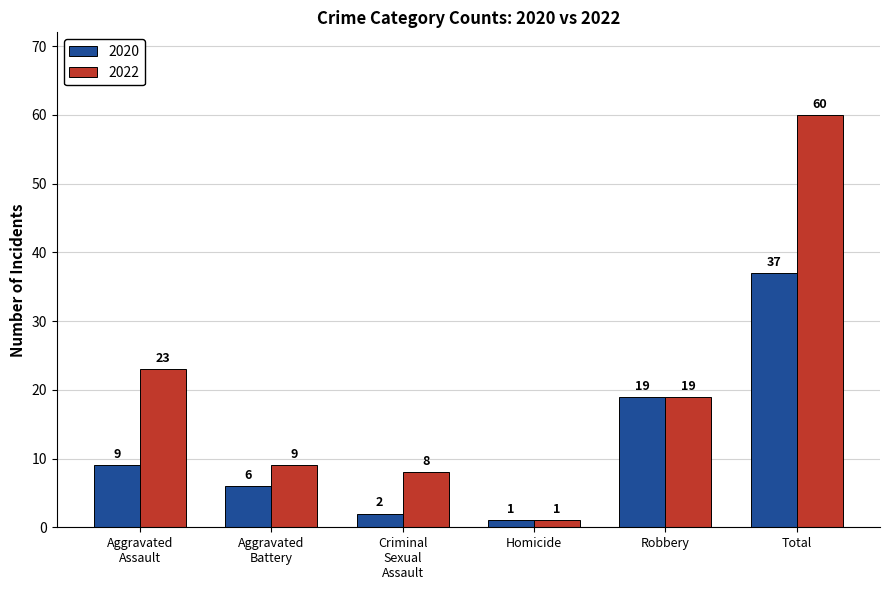

True or false: 2020 has a value of 1 at Homicide.

True